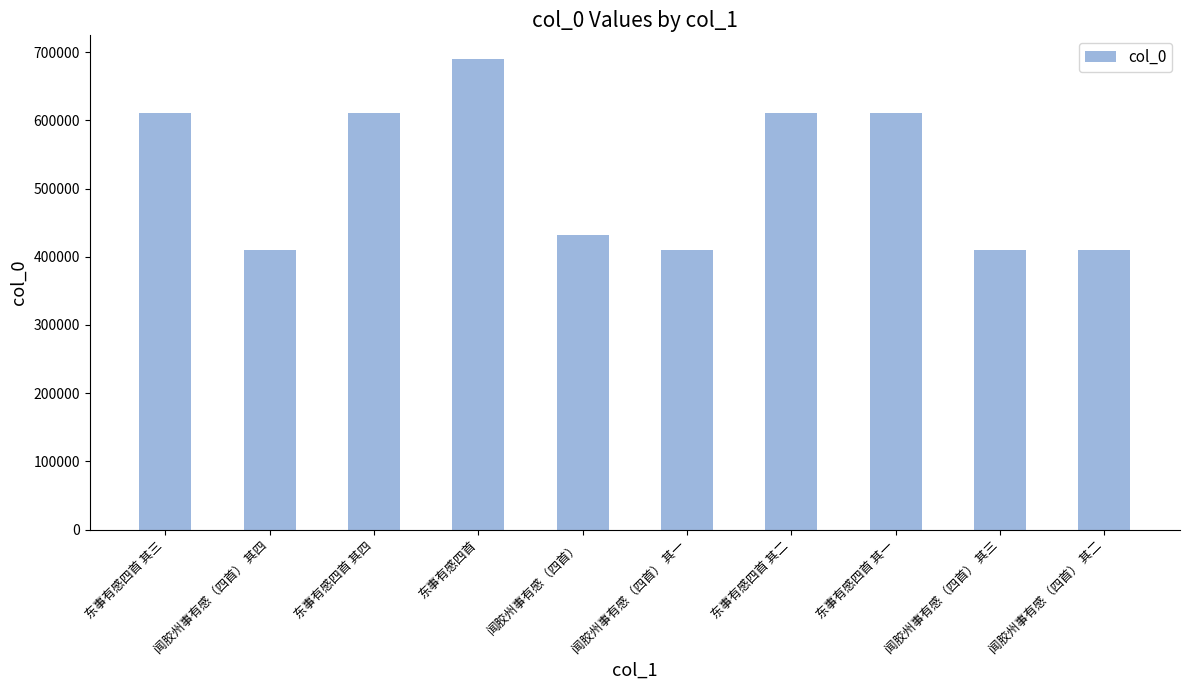

What is the label of the 10th bar from the right?

东事有感四首 其三